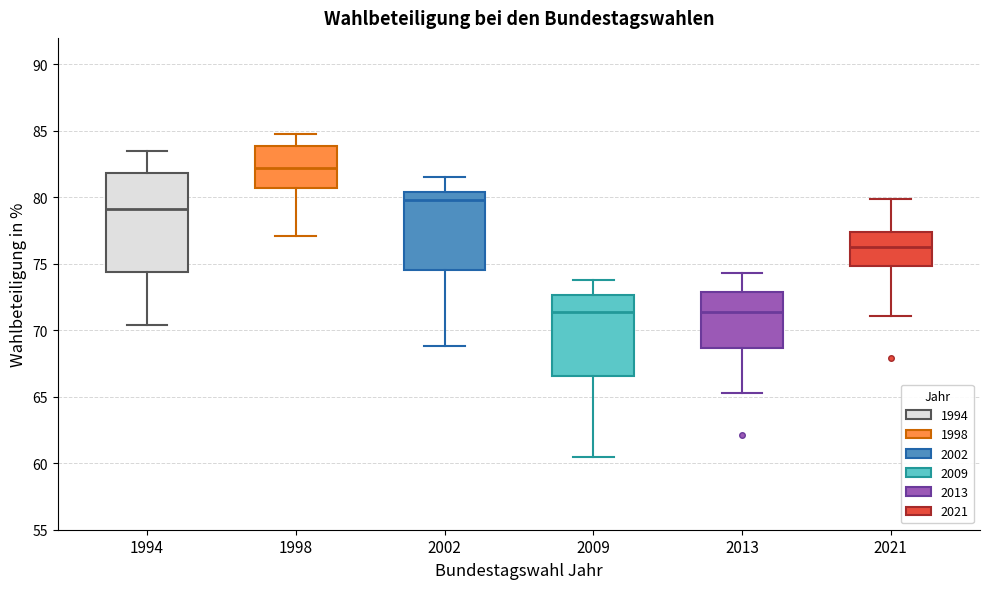

Reading left to right, transcribe this box plot: for each box, give where its median line is, the range the box spans, and where its two whiskers end, as read against the y-axis. The values are not printed on the chart, so give them approximately, as read against the axis.

1994: median 79.0, box 74.5 to 82.0, whiskers 70.5 to 83.5
1998: median 82.0, box 80.5 to 84.0, whiskers 77.0 to 85.0
2002: median 80.0, box 74.5 to 80.5, whiskers 69.0 to 81.5
2009: median 71.5, box 66.5 to 72.5, whiskers 60.5 to 74.0
2013: median 71.5, box 68.5 to 73.0, whiskers 65.5 to 74.5
2021: median 76.5, box 75.0 to 77.5, whiskers 71.0 to 80.0